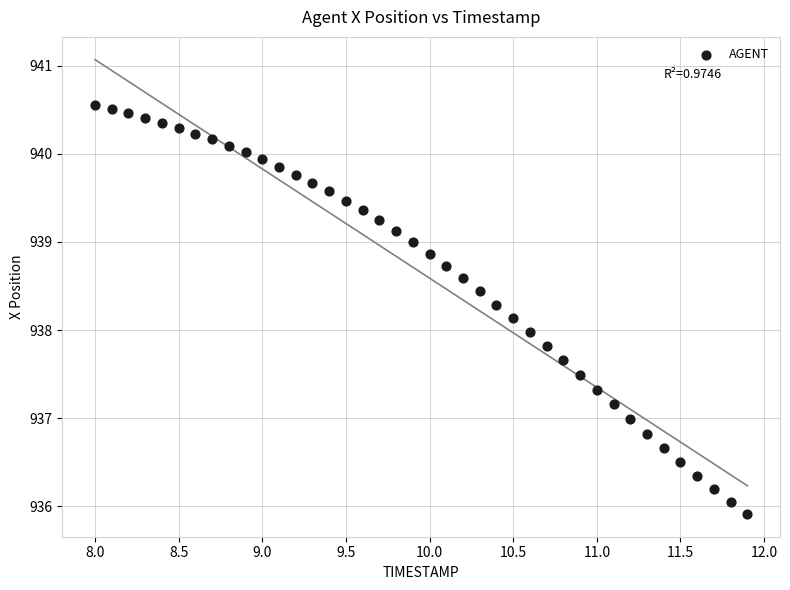

What is the range of X values (max minus min)?

3.9